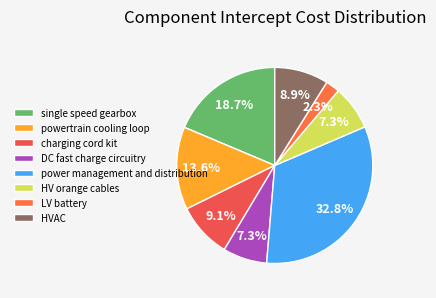

Count the number of slices in the pie.

8